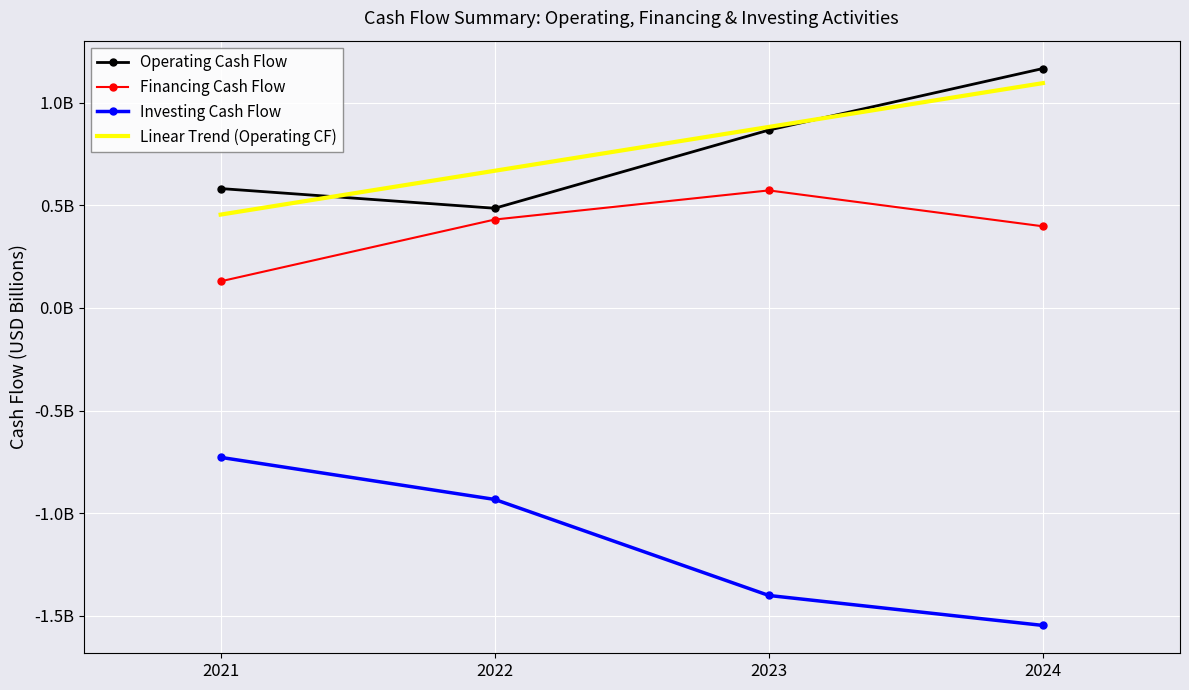

Count the Financing Cash Flow values in the range 0 to 1.

4